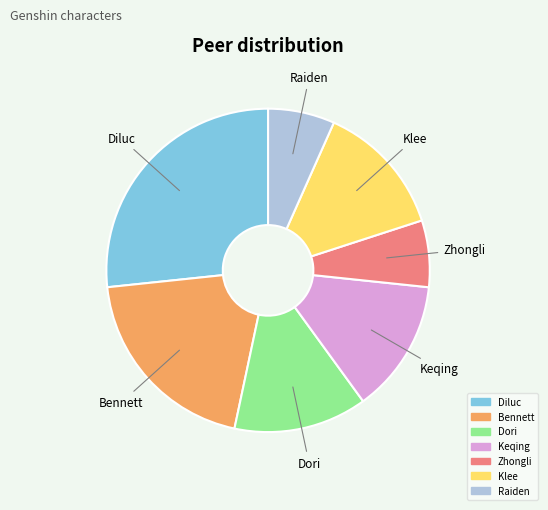

What is the largest slice in the pie chart?

Diluc